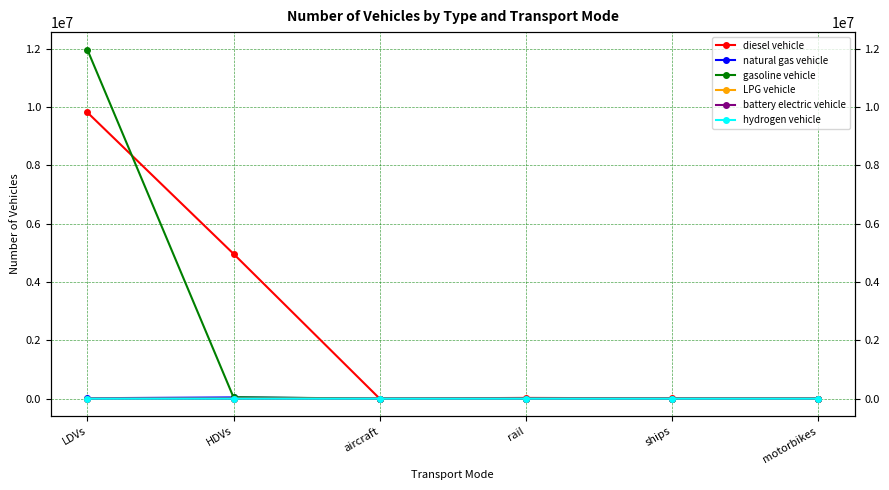

Is it true that diesel vehicle equals 26052.4 at rail?

True